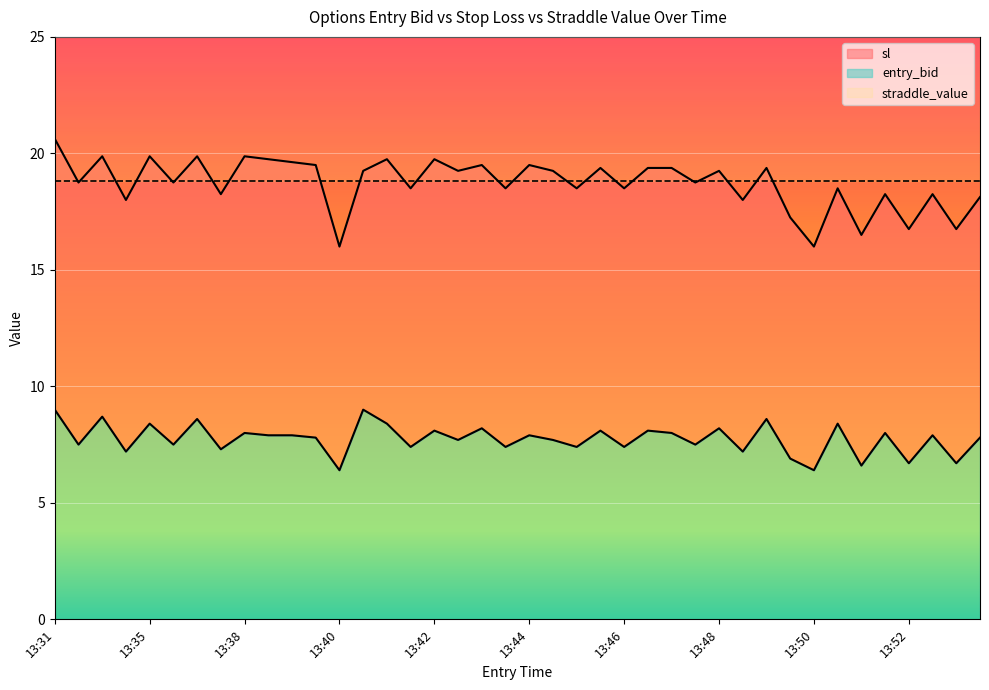

Which label corresponds to the smallest value in the chart?

13:40